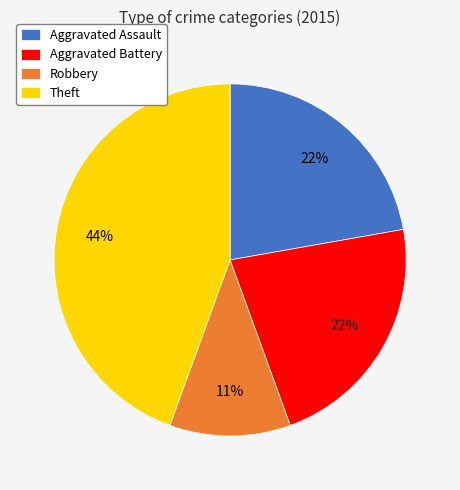

Approximately how many times larger is the value at Theft compared to Aggravated Battery?

2.0